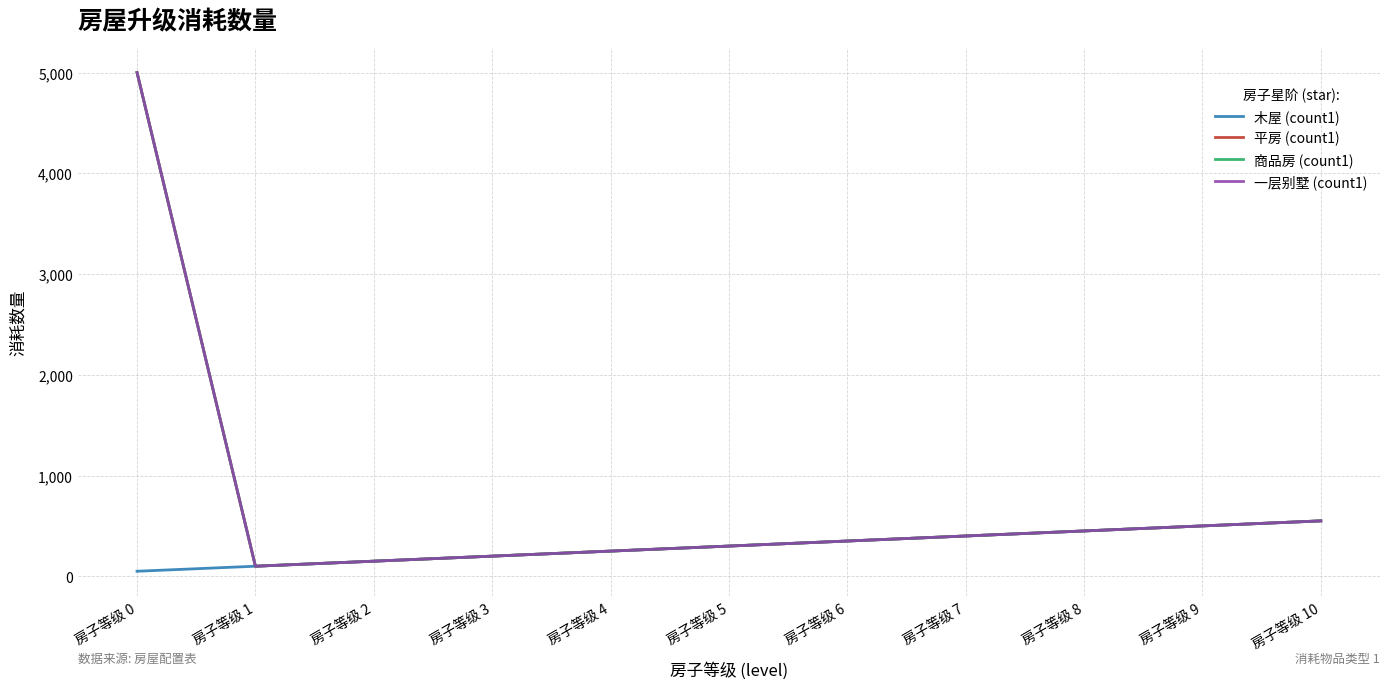

Is it true that 平房 (count1) equals 300 at 房子等级 5?

True